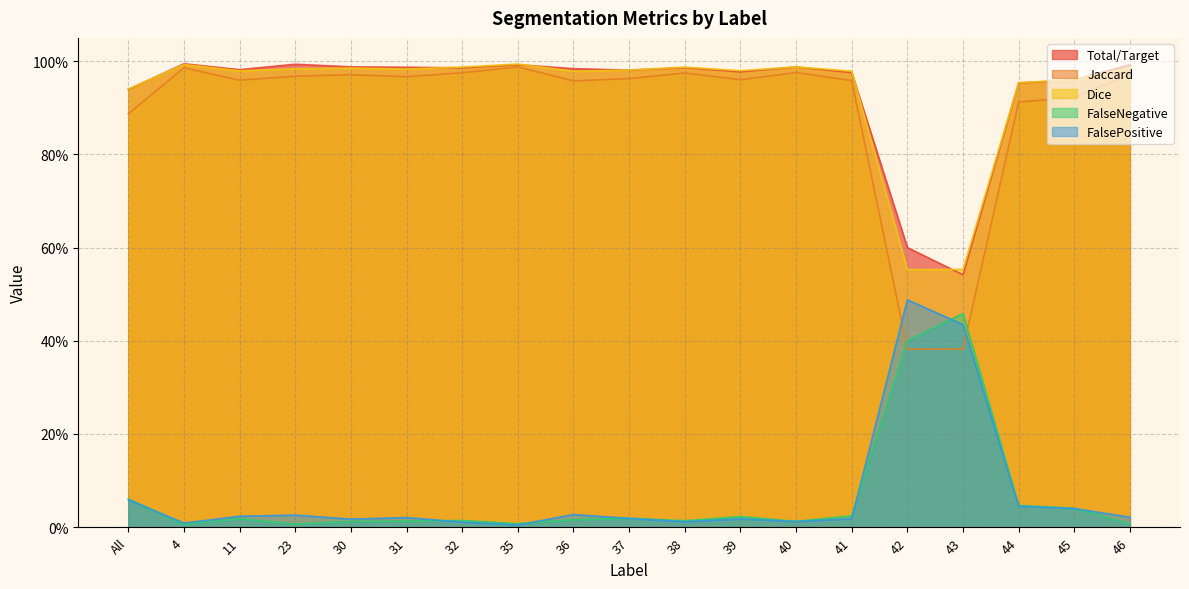

True or false: Total/Target has more than 0 interior local peaks.

True